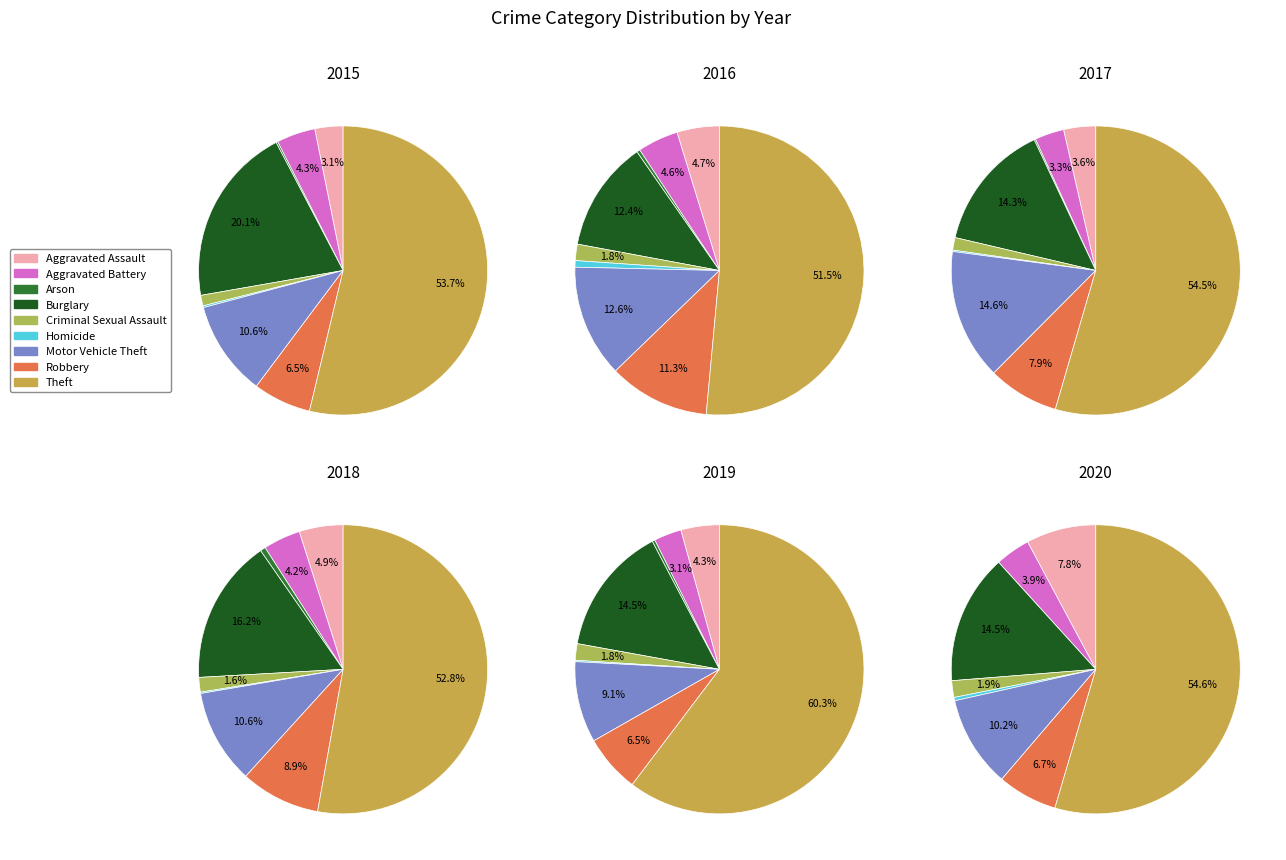

What is the smallest slice in the pie chart?

Arson